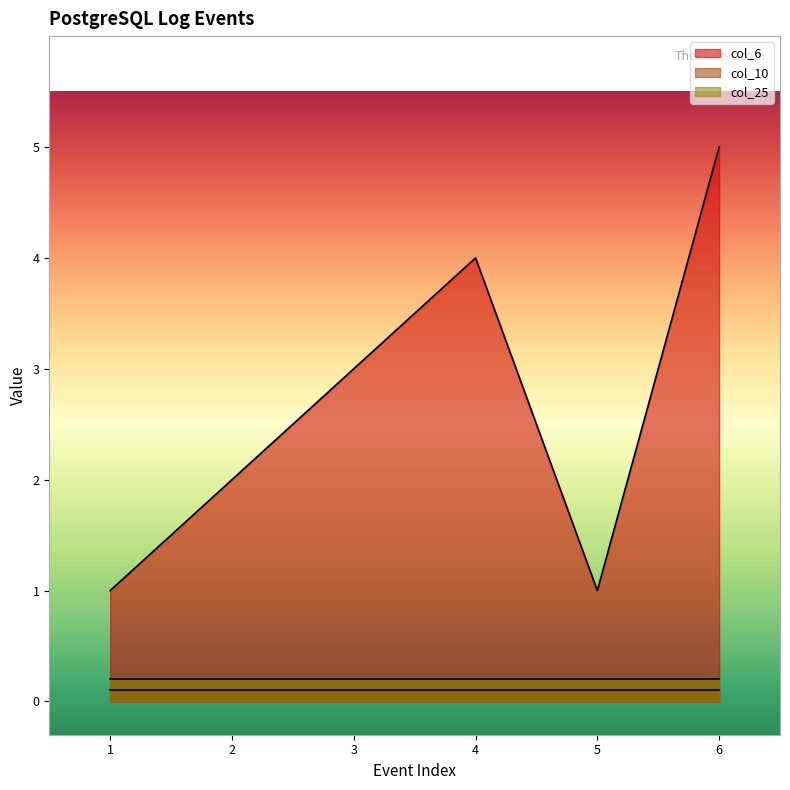

What are all the series names shown in the legend?

col_6, col_10, col_25